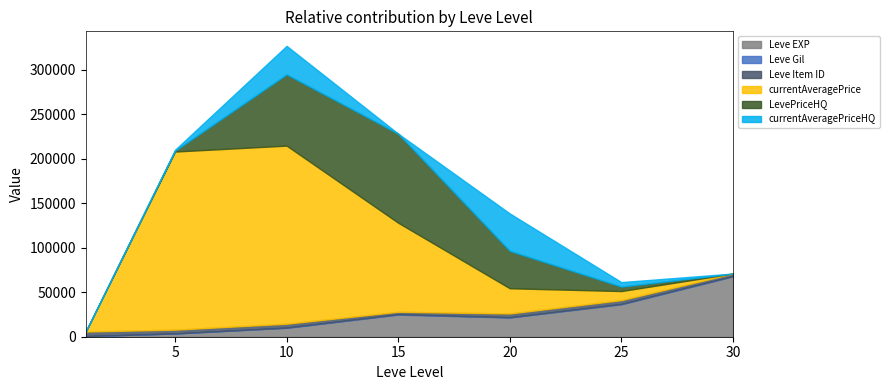

At which category is the sum across all series the highest?

10